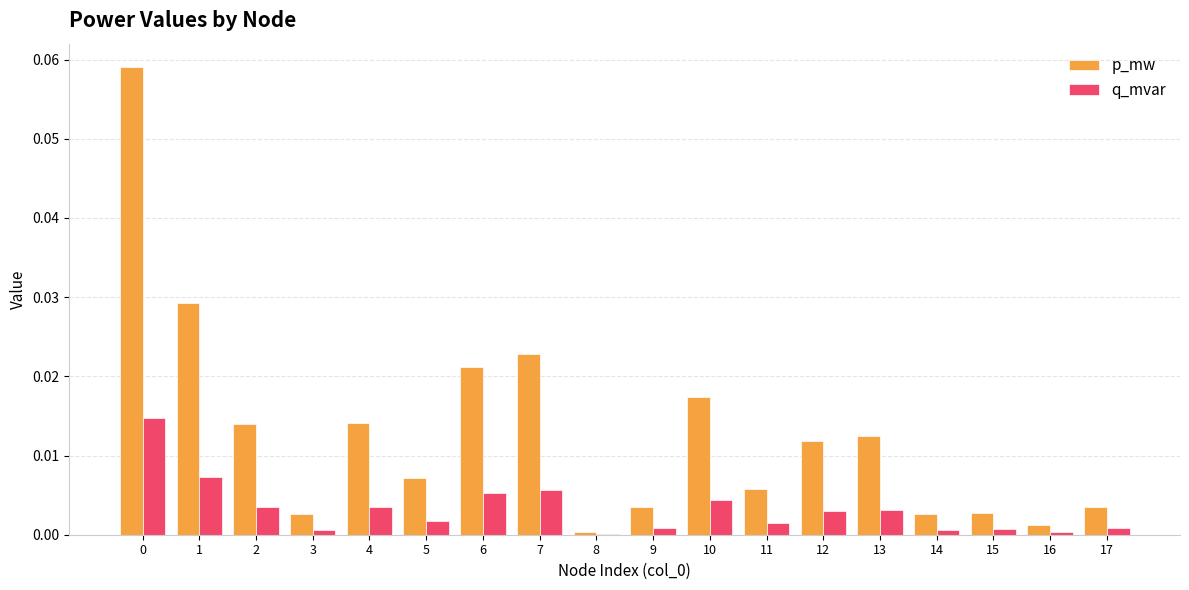

The q_mvar series shows 0.0 at 3. True or false?

True